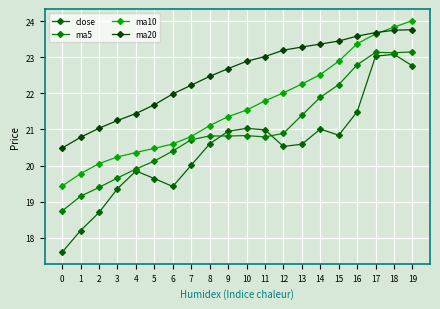

In close, how many points are higher than both neighbors (excluding endpoints)?

4